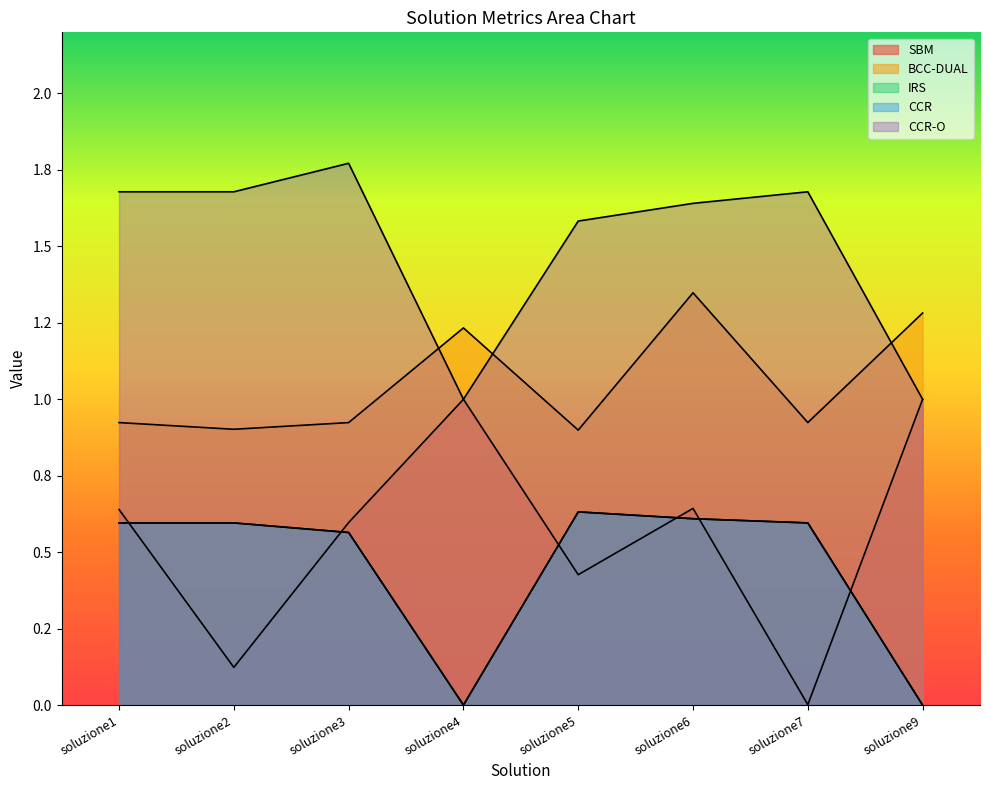

What is the value of the BCC-DUAL point at the 4th from the left?

1.2